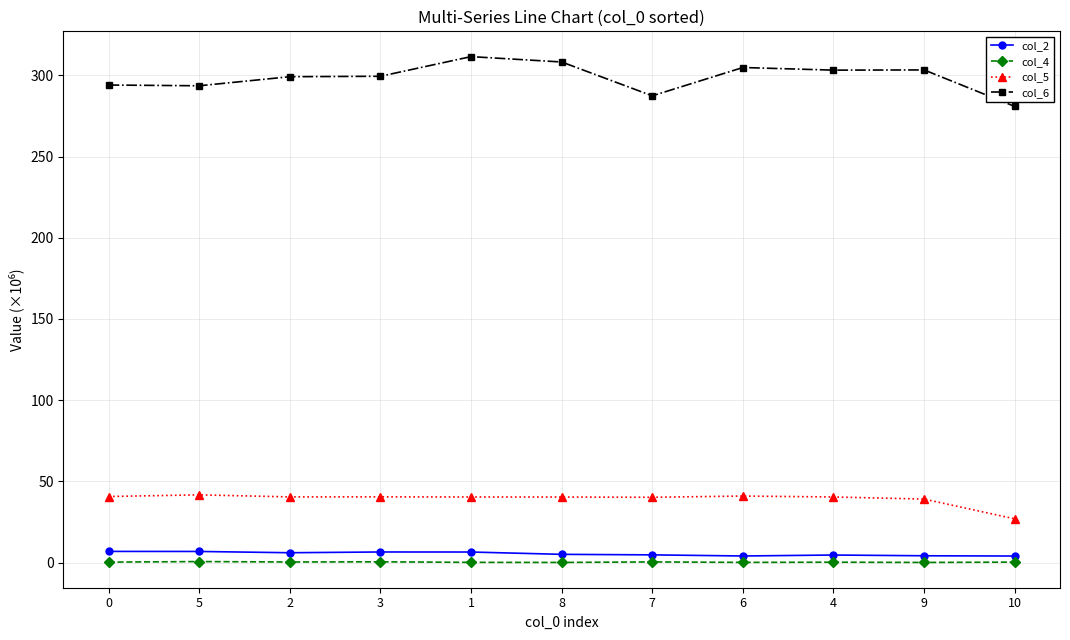

What is the average value of the col_4 series?

0.3